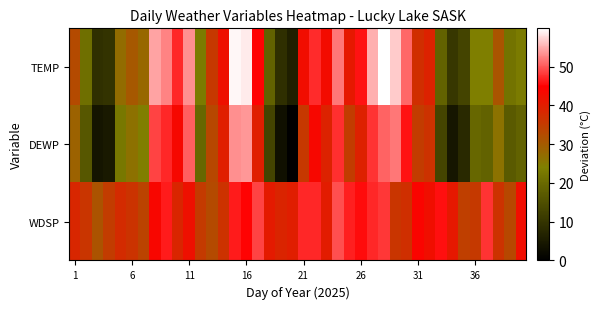

List the series in order of their peak value, lowest first.

WDSP, DEWP, TEMP